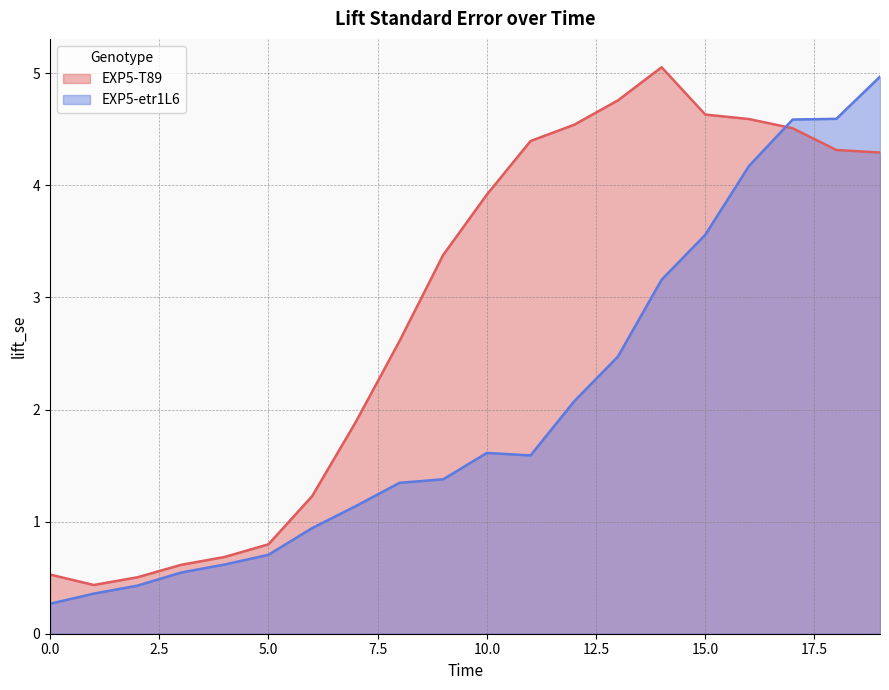

How many lines are shown in the chart?

2